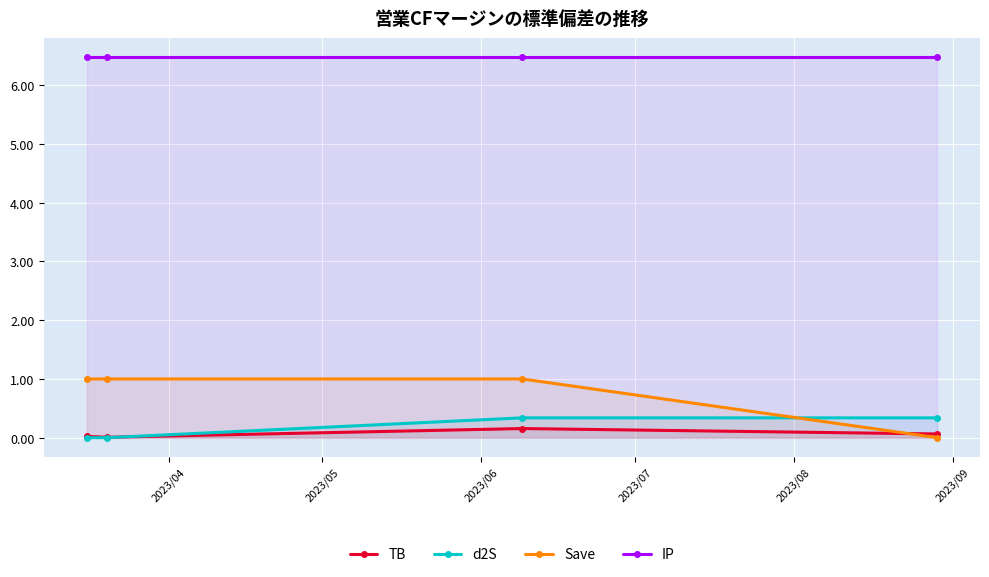

Reading left to right, transcribe all the data shown in this chart.

TB: 0.0	0.0	0.2	0.1
d2S: 0.0	0.0	0.3	0.3
Save: 1.0	1.0	1.0	0.0
IP: 6.5	6.5	6.5	6.5